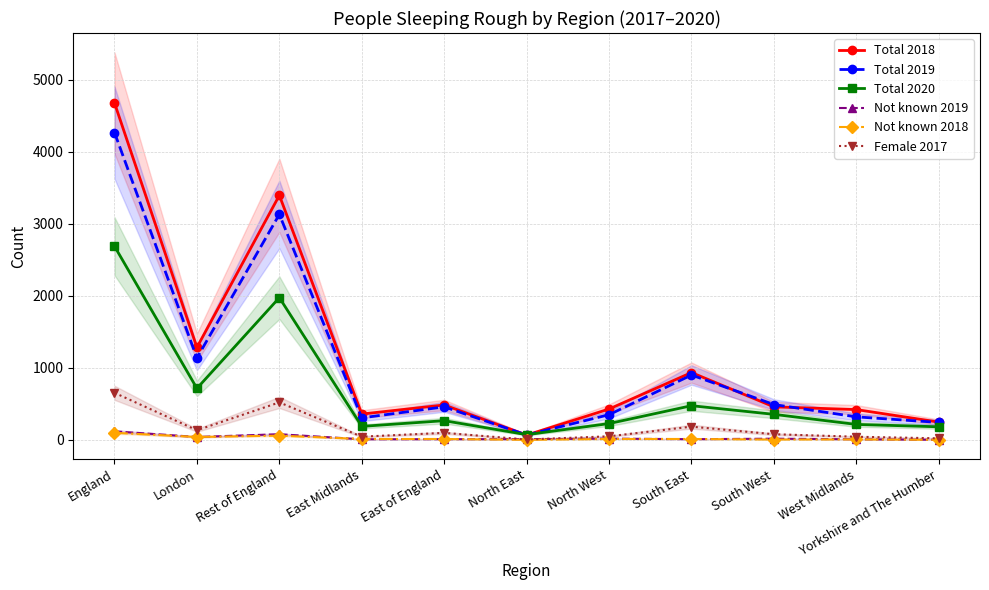

What is the sum of all Not known 2019 values?

314